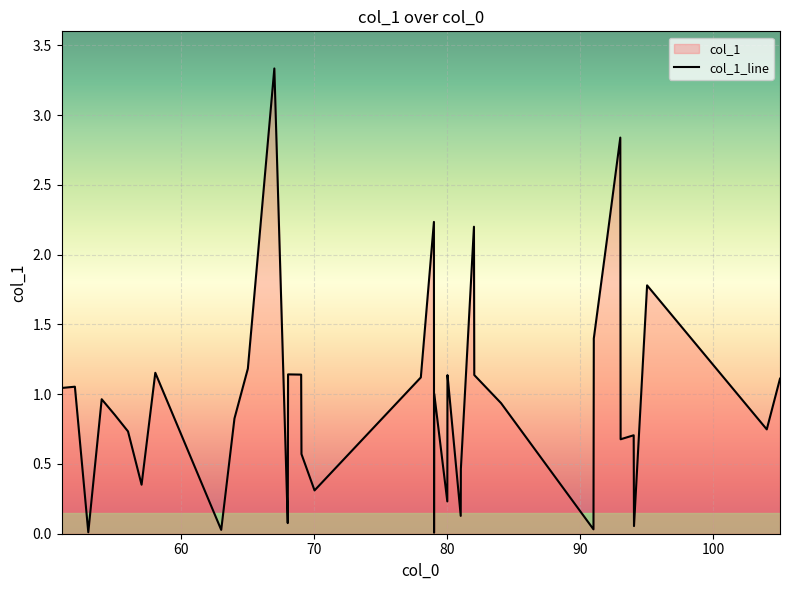

What is the greatest value displayed?

3.3